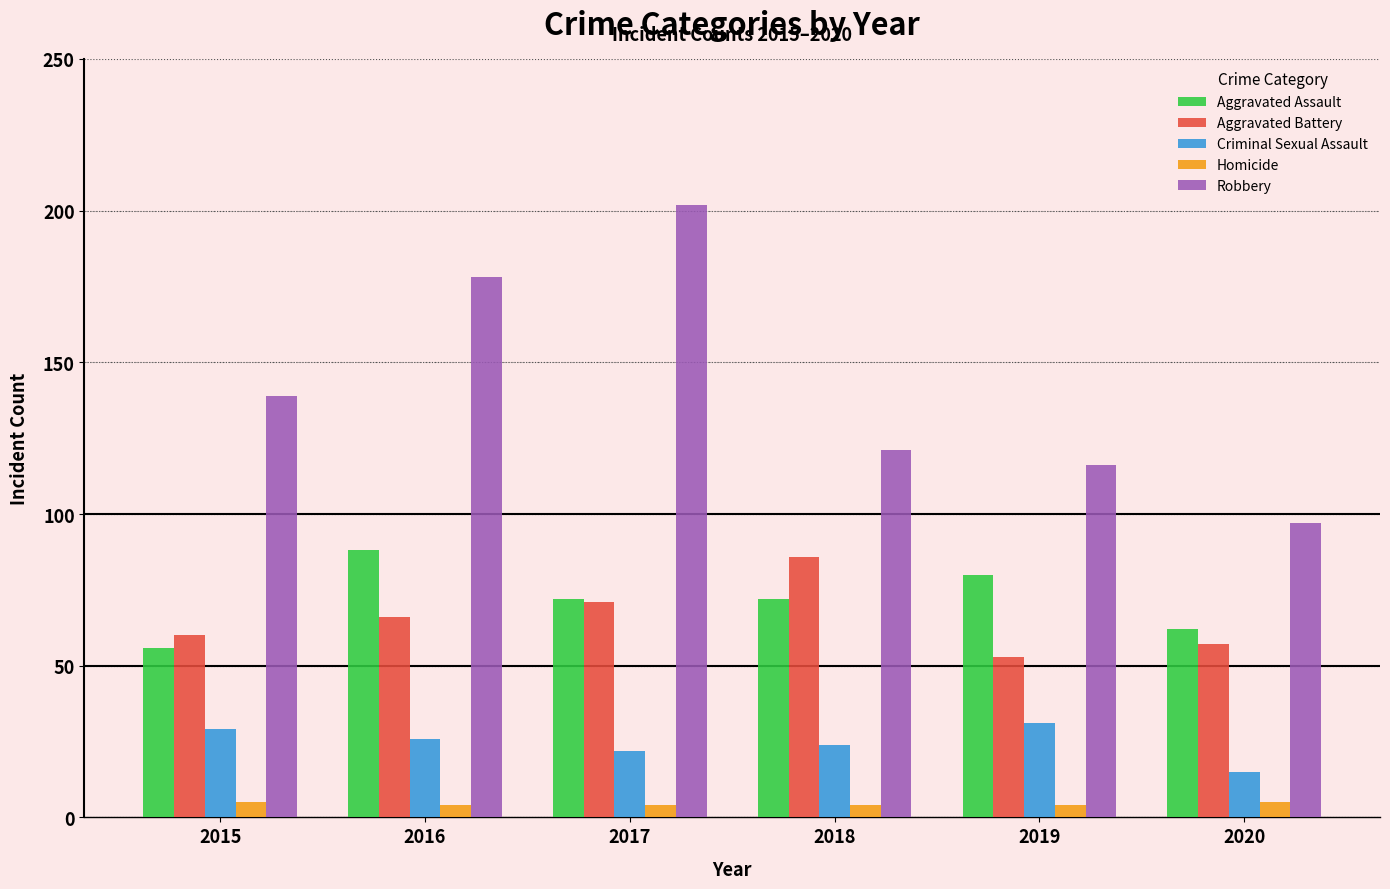

How many categories are shown in the chart?

6